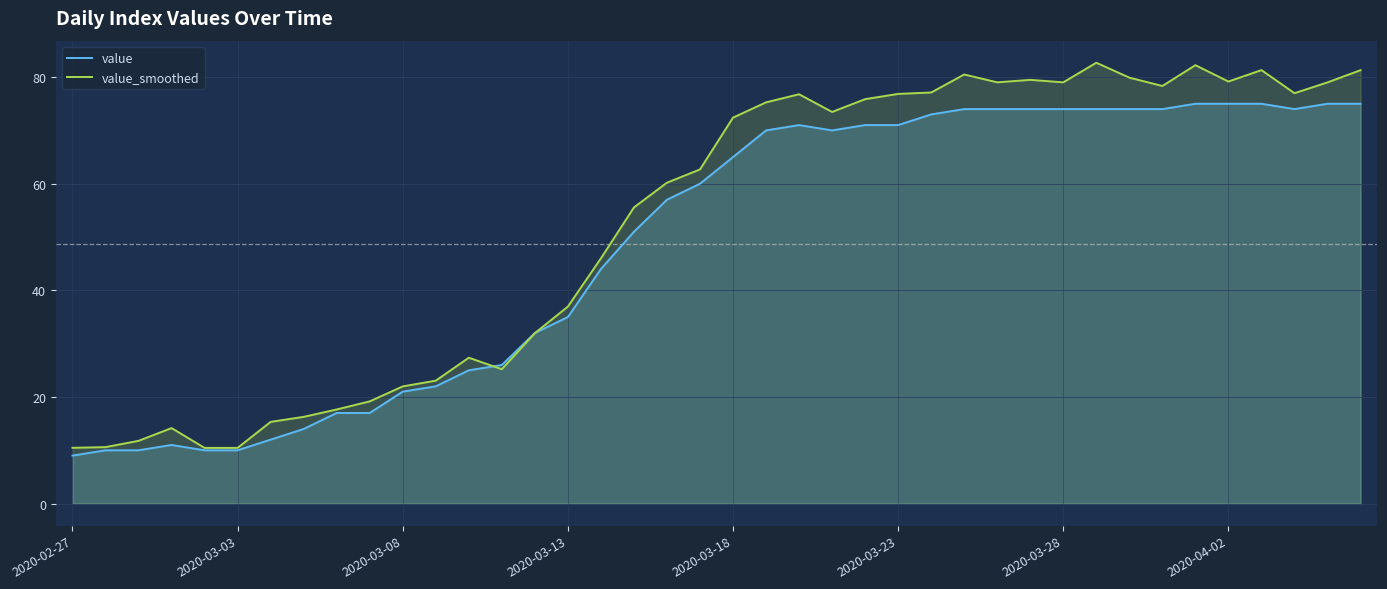

Does the chart have visible grid lines?

Yes